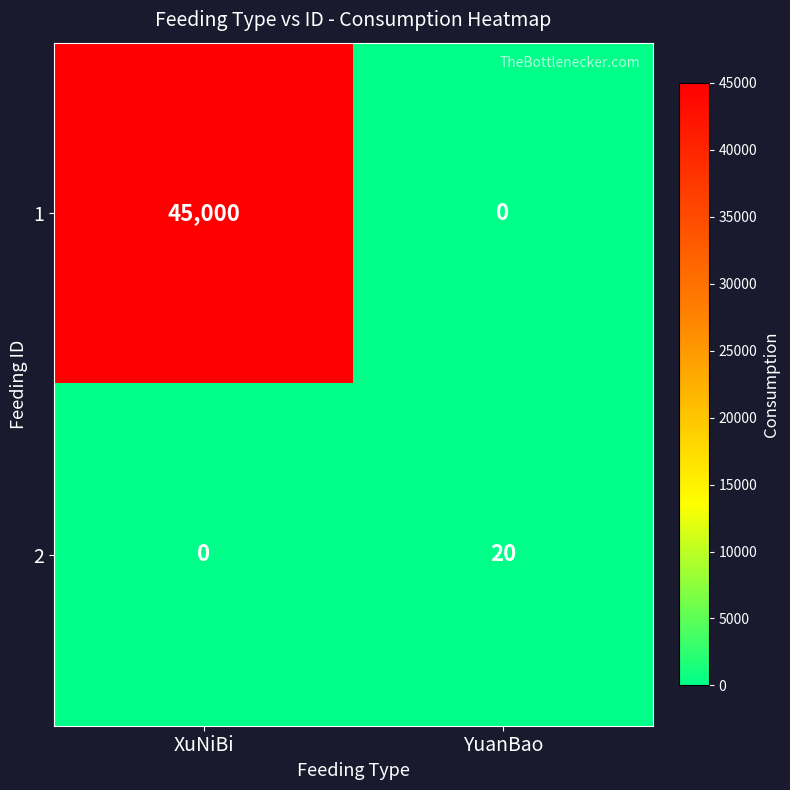

What is the sum of the 1 values at YuanBao and XuNiBi?

45000